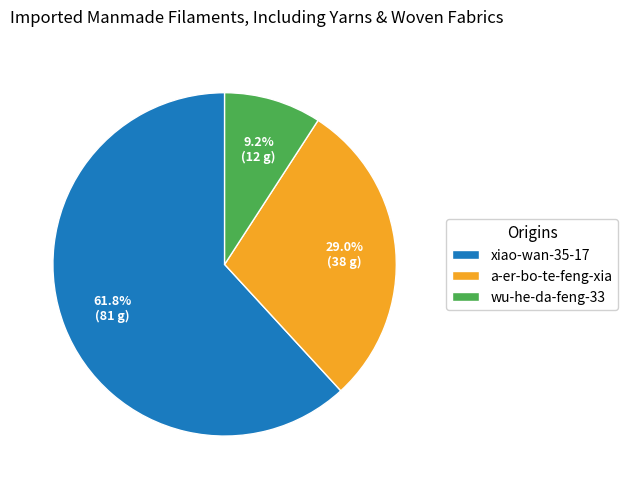

To the nearest percent, what is the combined percentage of wu-he-da-feng-33 and a-er-bo-te-feng-xia?

38%